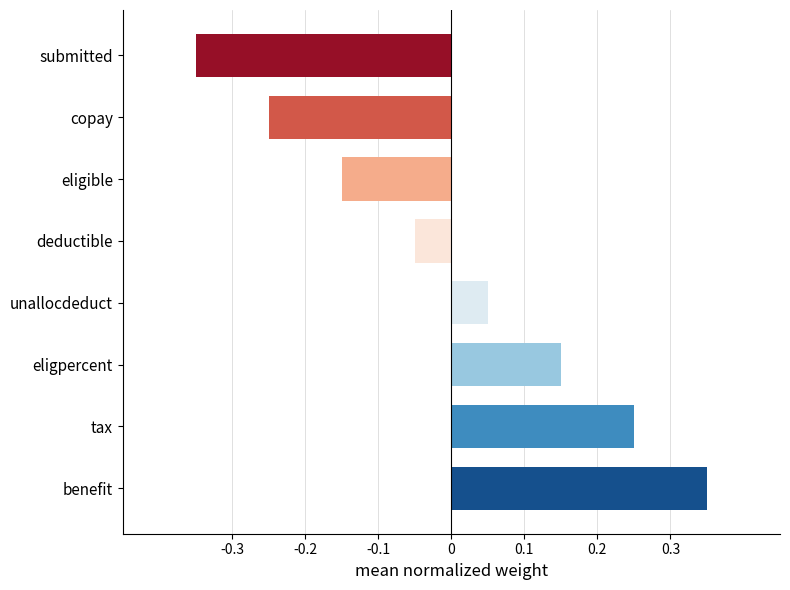

Which category has the lowest value across all series?

submitted